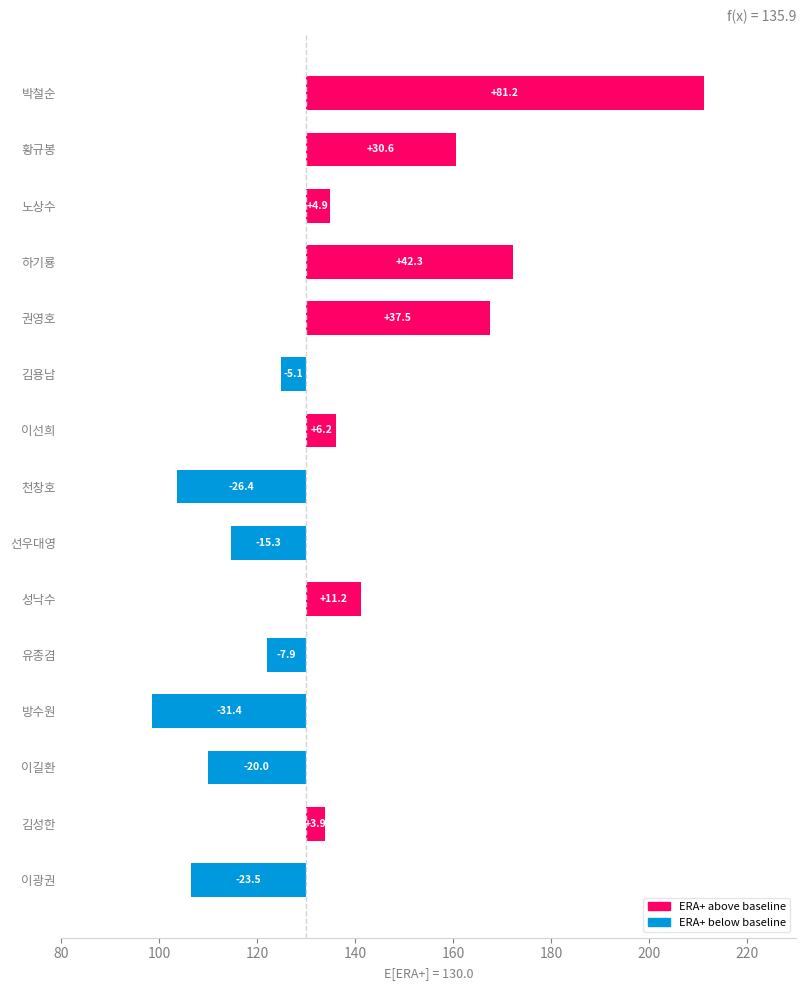

What position from the left is 성낙수?

10